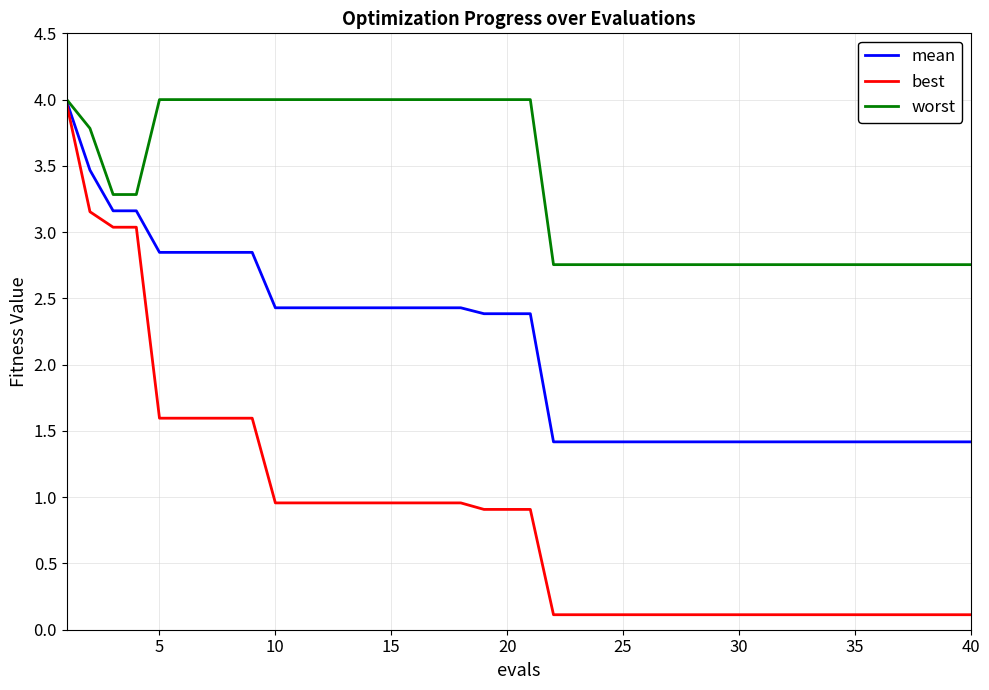

Which series has the largest total across all categories?

worst